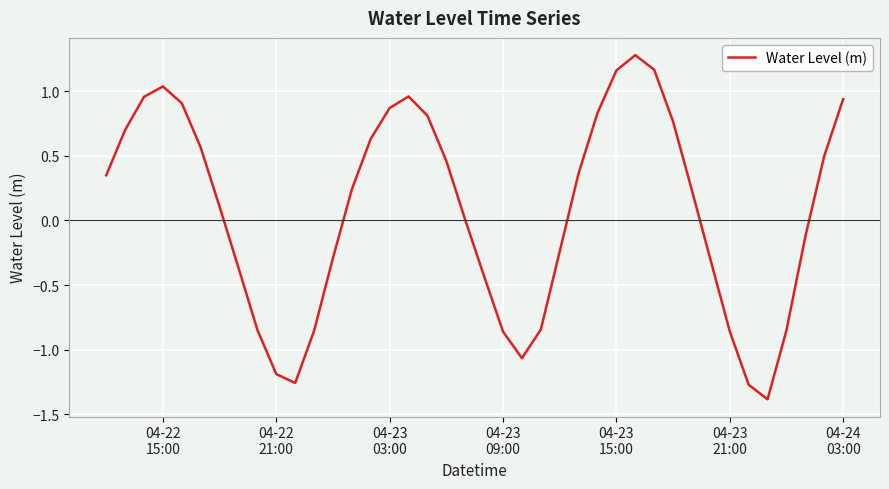

What is the difference between the maximum and minimum values?

2.7